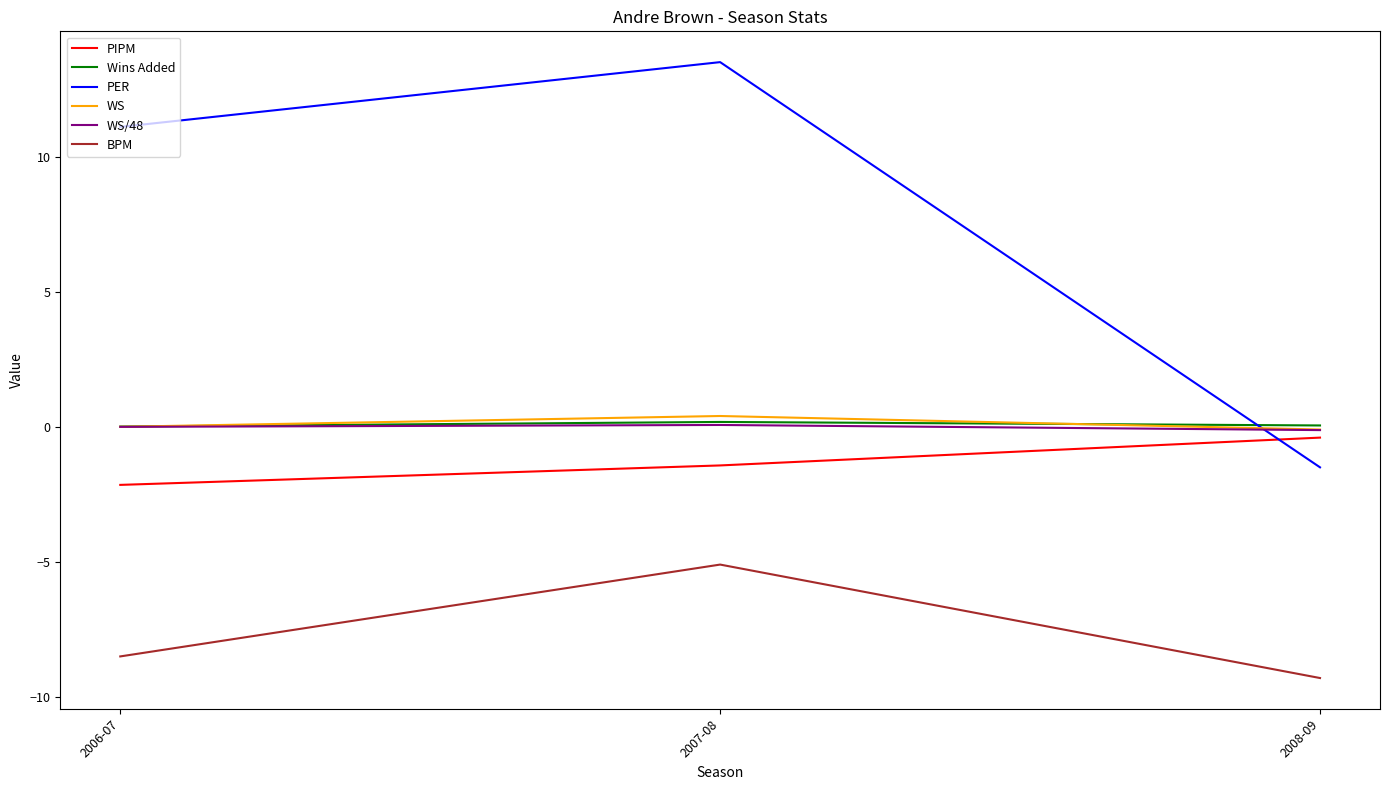

Where is PER nearest to the value 6?

2006-07